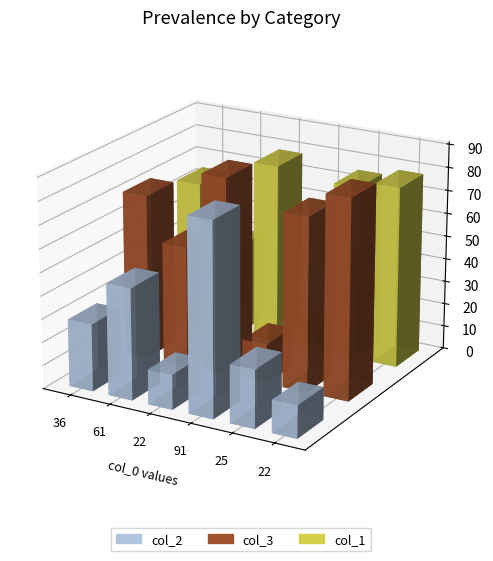

What are all the series names shown in the legend?

col_2, col_3, col_1